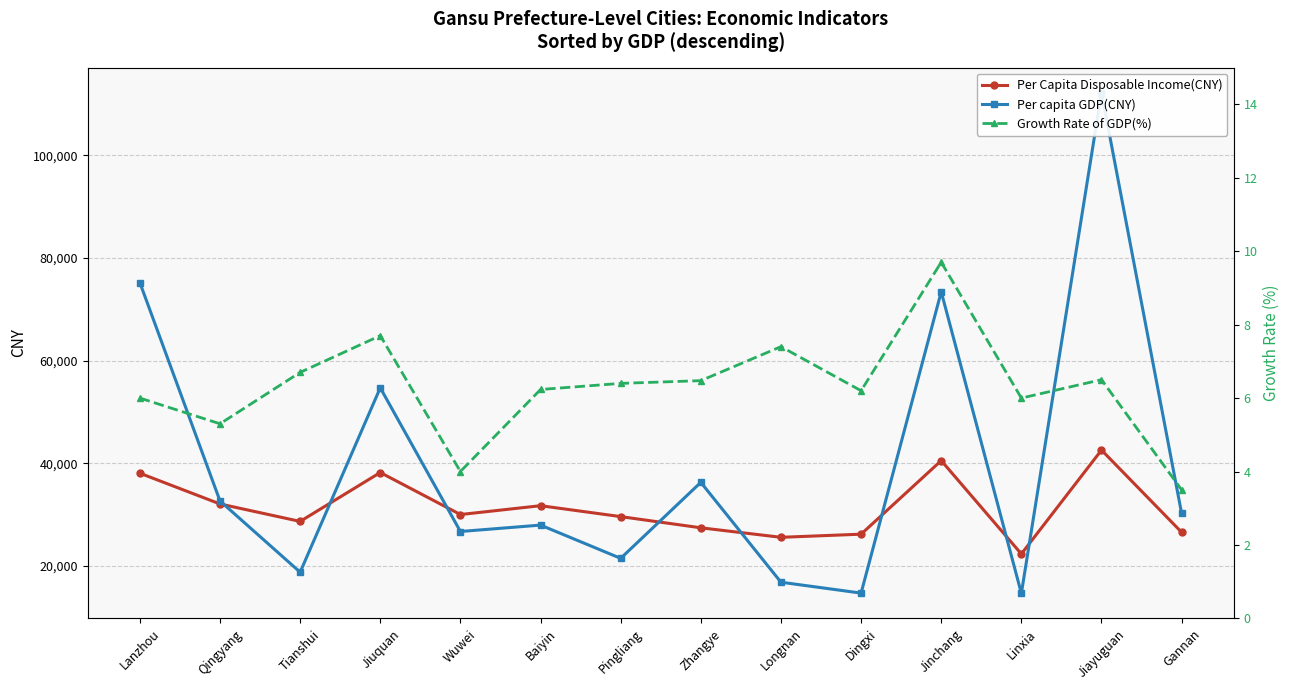

Between which two adjacent categories do Per Capita Disposable Income(CNY) and Per capita GDP(CNY) first intersect?

Qingyang and Tianshui